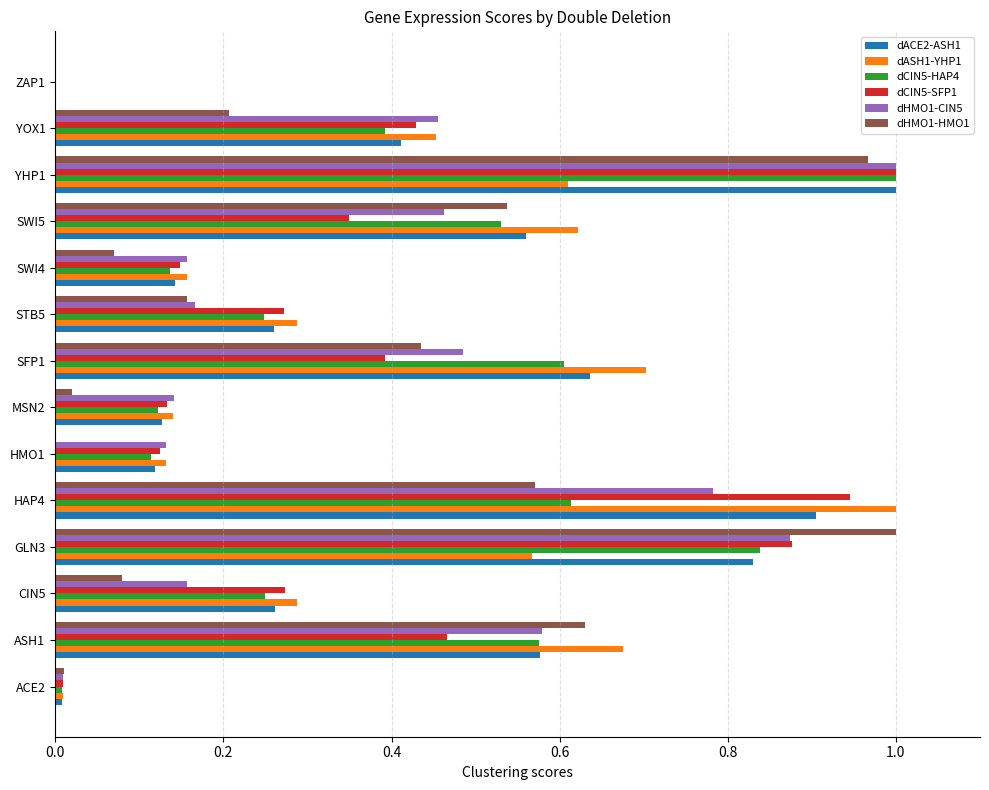

True or false: dCIN5-HAP4 has a value of 0.4 at HAP4.

False